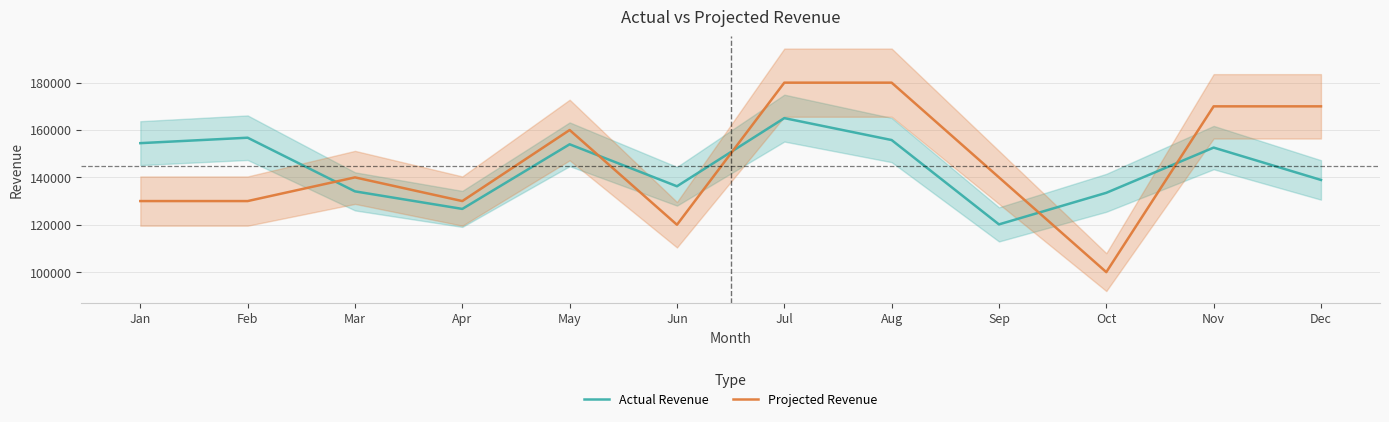

Reading left to right, list all the values displayed in this chart.

Actual Revenue: Jan=154458	Feb=156754	Mar=134096	Apr=126689	May=153974	Jun=136248	Jul=165027	Aug=155769	Sep=120152	Oct=133487	Nov=152582	Dec=138924
Projected Revenue: Jan=130000	Feb=130000	Mar=140000	Apr=130000	May=160000	Jun=120000	Jul=180000	Aug=180000	Sep=140000	Oct=100000	Nov=170000	Dec=170000